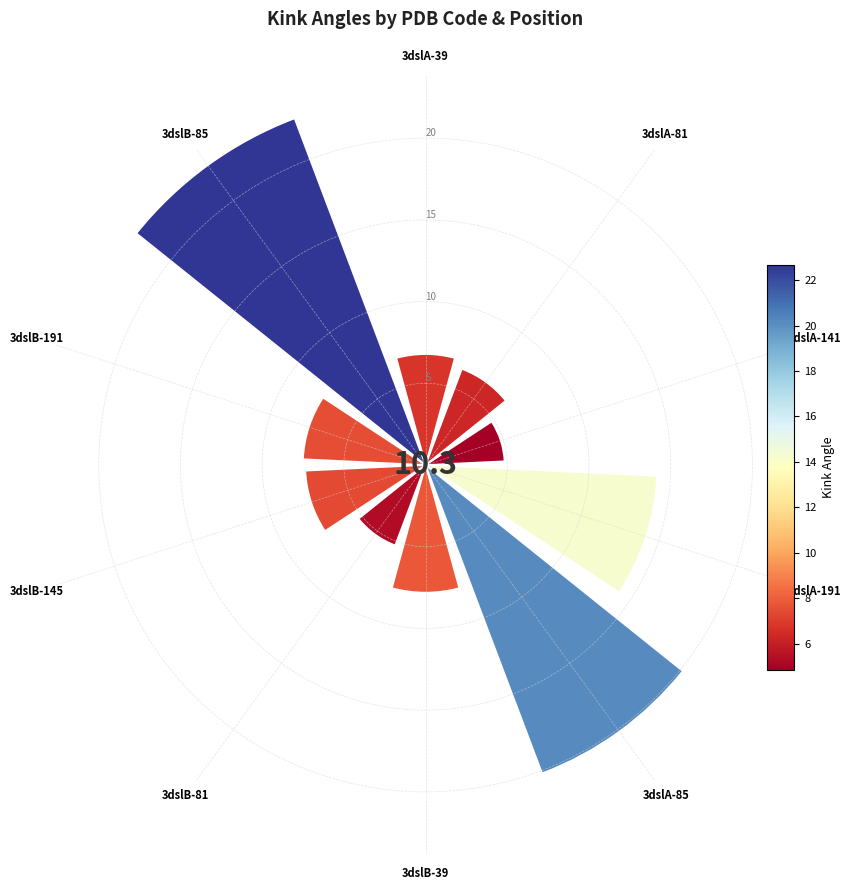

What is the difference between the second highest and minimum values?

15.3